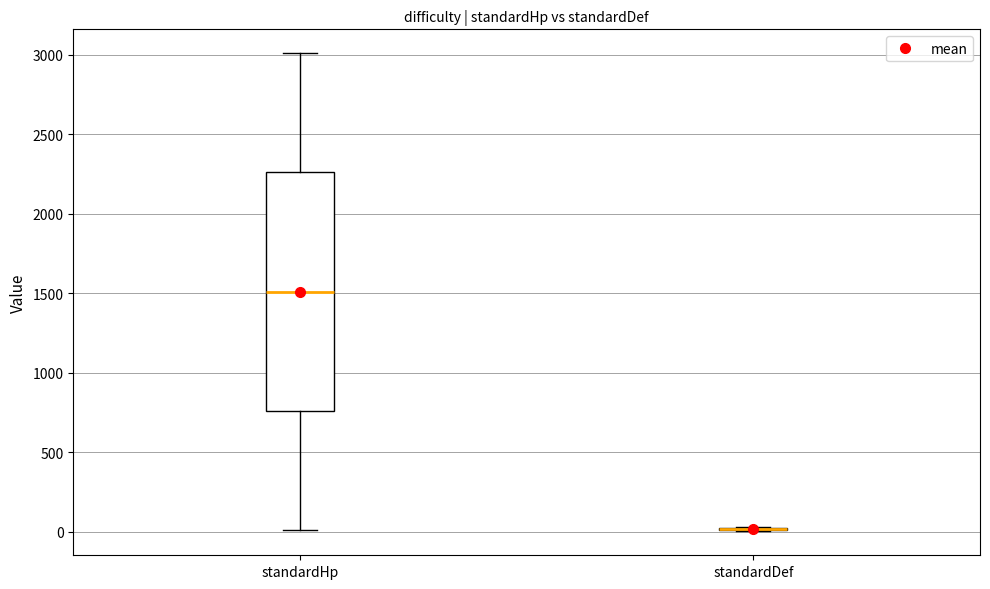

Reading left to right, transcribe this box plot: for each box, give where its median line is, the range the box spans, and where its two whiskers end, as read against the y-axis. The values are not printed on the chart, so give them approximately, as read against the axis.

standardHp: median 1500, box 750 to 2250, whiskers 0 to 3000
standardDef: box collapsed to a line at 0, whiskers 0 to 50